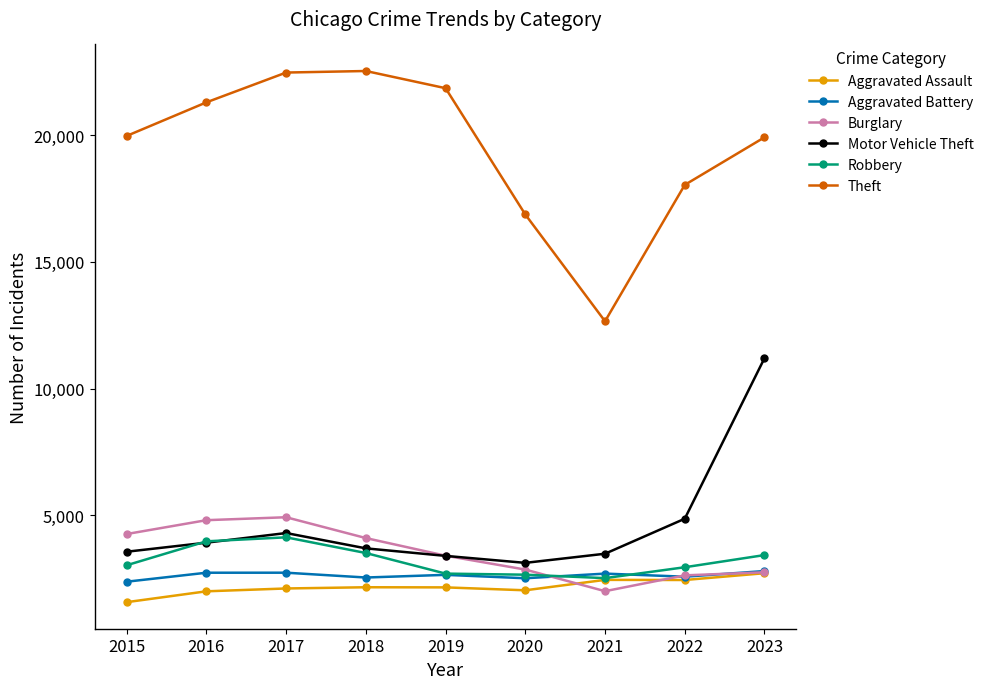

Where is the first local minimum for Theft?

2021